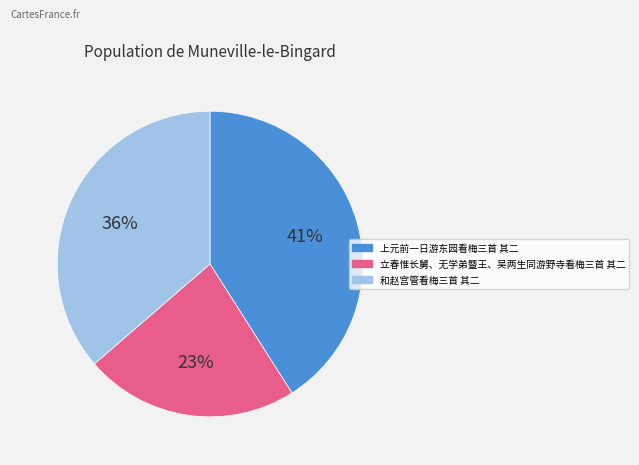

Rank the categories by value from lowest to highest.

立春惟长舅、无学弟暨王、吴两生同游野寺看梅三首 其二, 和赵宫管看梅三首 其二, 上元前一日游东园看梅三首 其二